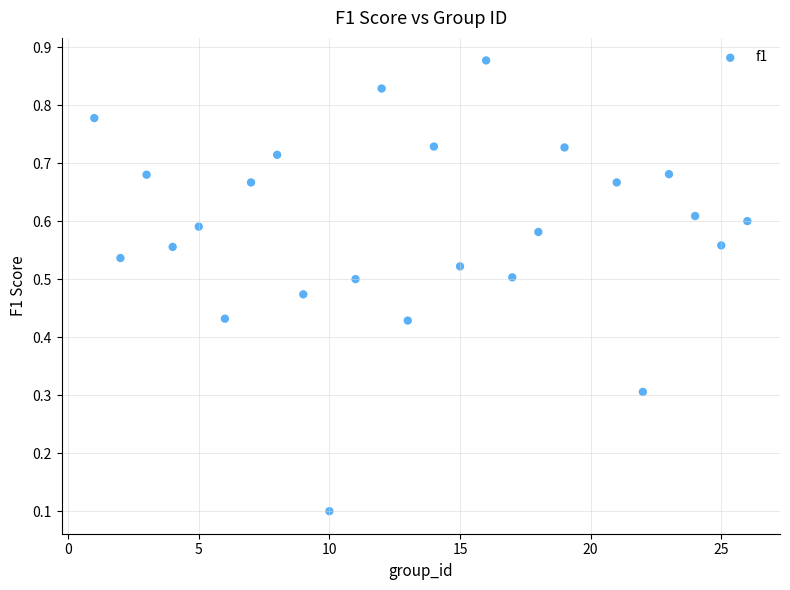

What is the range of X values (max minus min)?

25.0